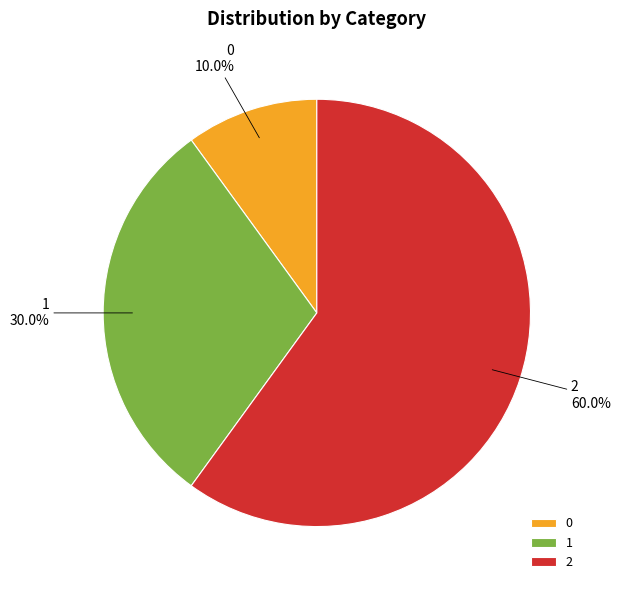

True or false: 1 accounts for 30% of the total.

True